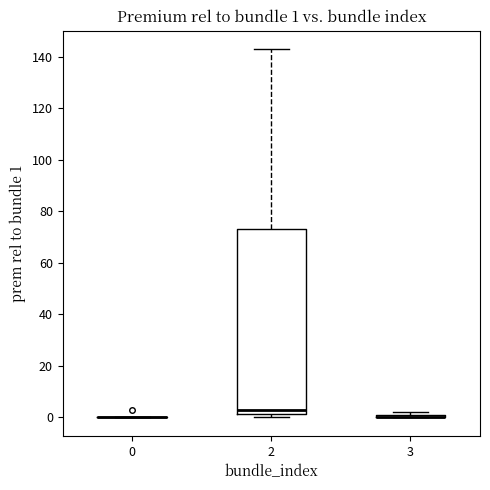

Which box is the tallest, from its lower edge to its upper edge?

2